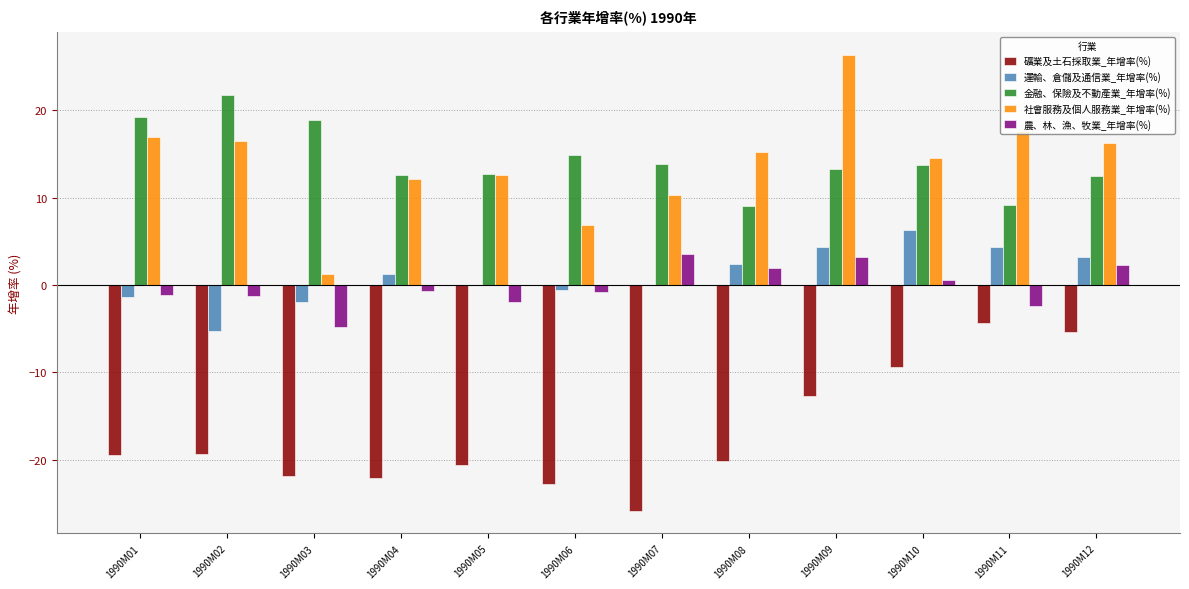

Count the number of data series in this chart.

5